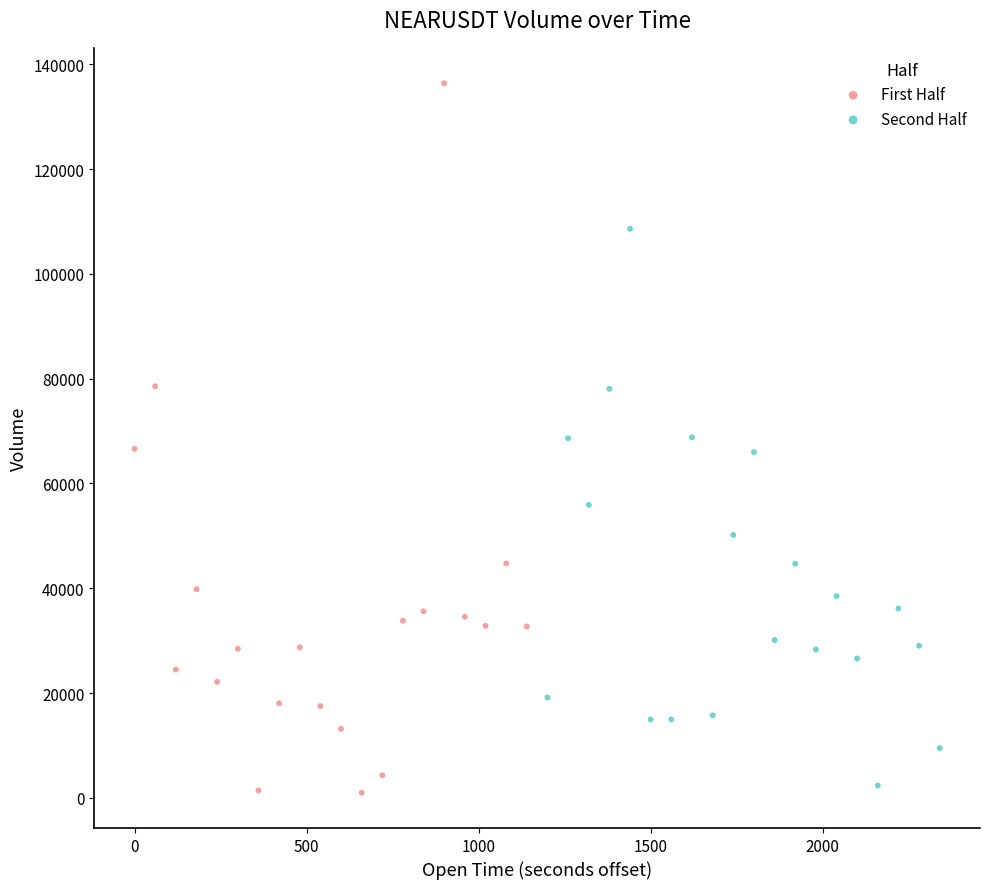

Which series reaches the maximum Y coordinate?

First Half